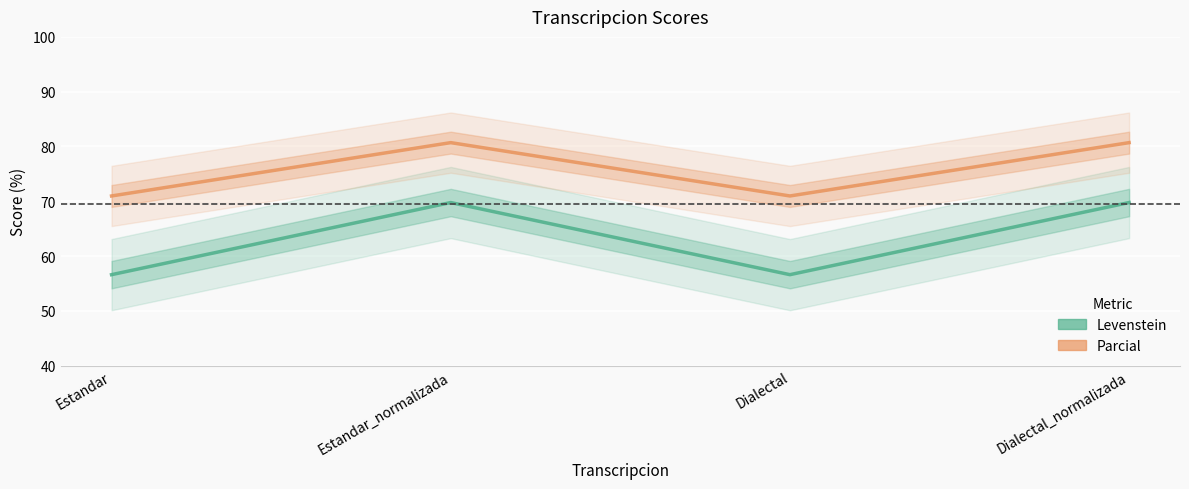

What is the difference between the highest and lowest values at Estandar_normalizada?

10.9